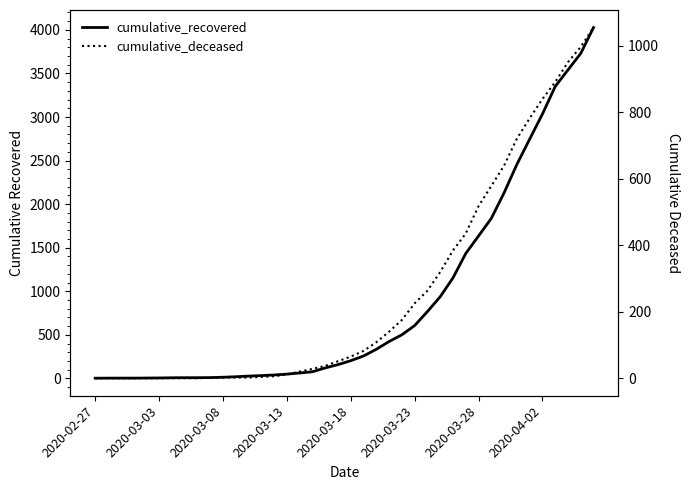

What is the sum of the cumulative_deceased values at 38 and 2020-03-13?

996